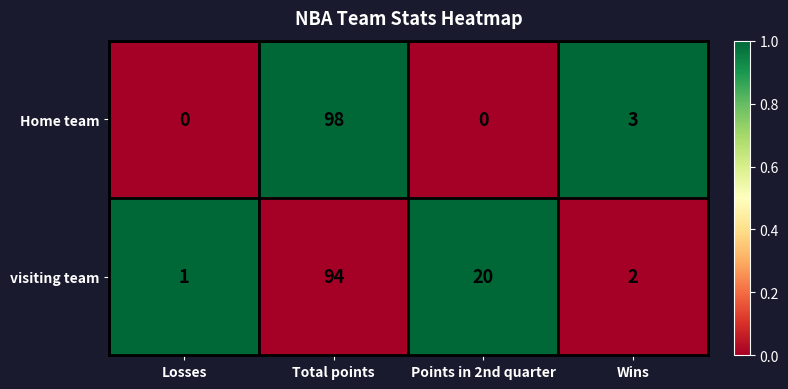

Between Total points and Points in 2nd quarter, which series saw the biggest shift?

Home team